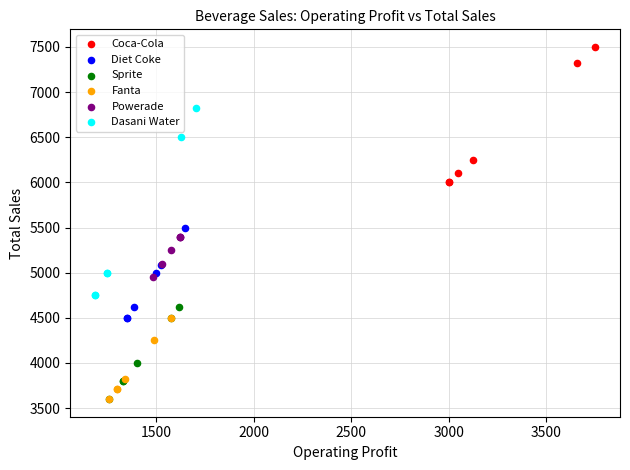

What are all the series names shown in the legend?

Coca-Cola, Diet Coke, Sprite, Fanta, Powerade, Dasani Water